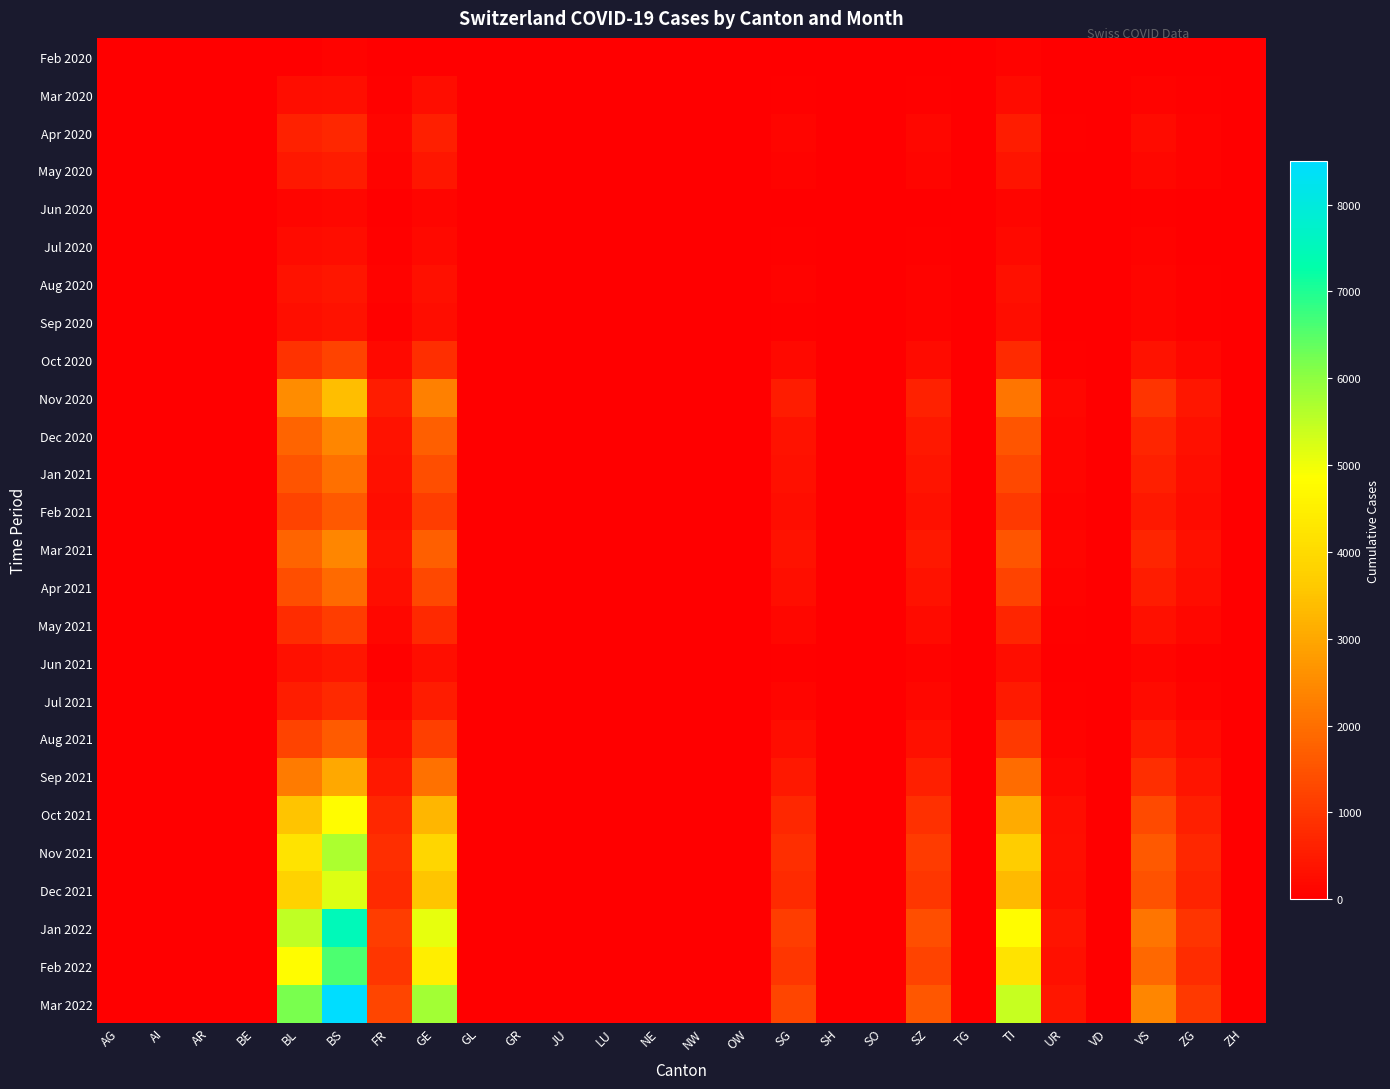

What is the spread (max minus min) of values at SZ?

1587